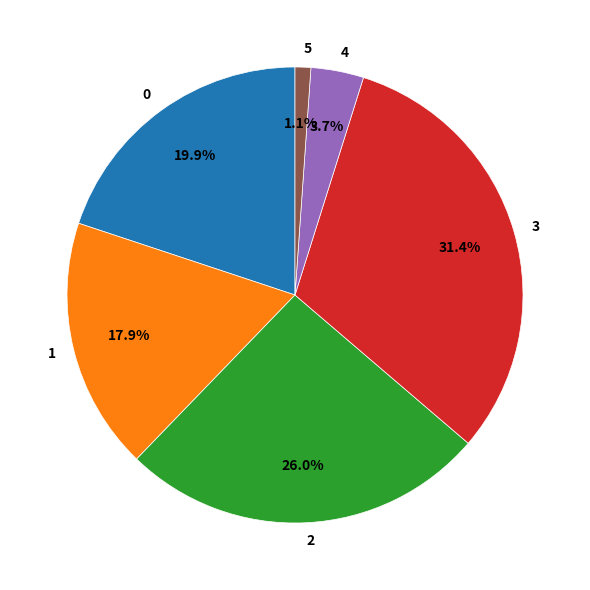

Is there any slice that represents more than half of the pie?

No